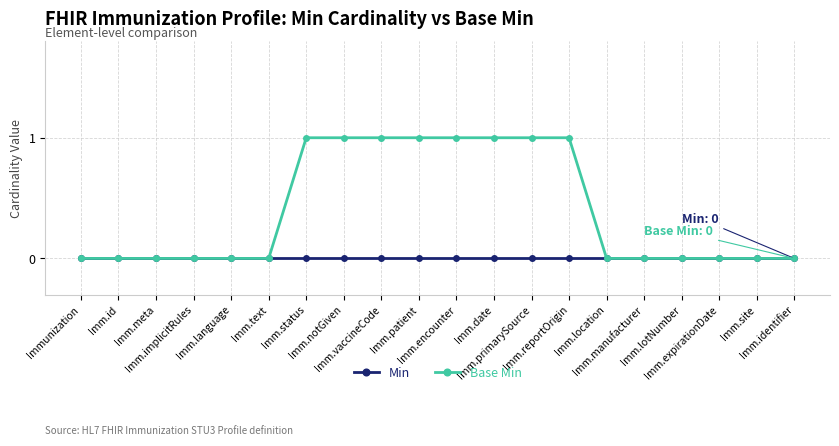

Does the chart display data point markers on the line(s)?

Yes